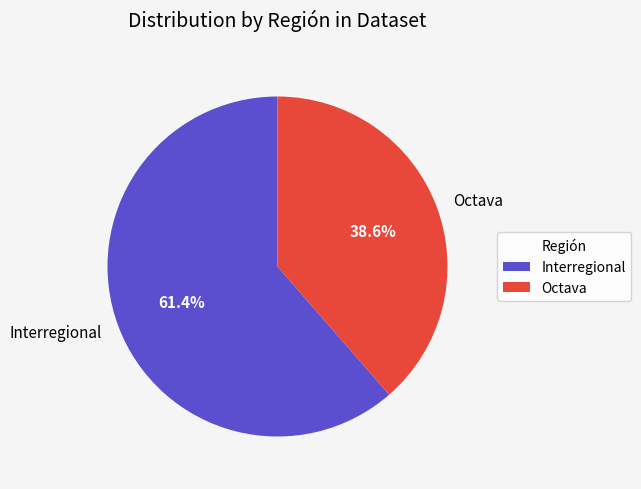

What percentage is NOT represented by Octava?

61.4%